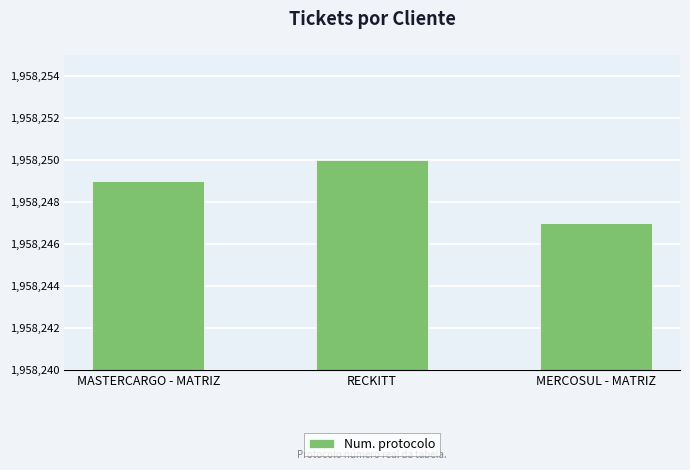

Which category has the lowest value across all series?

MERCOSUL - MATRIZ